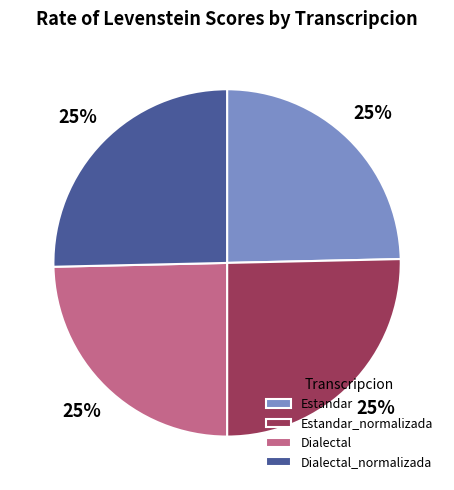

Count the number of slices in the pie.

4